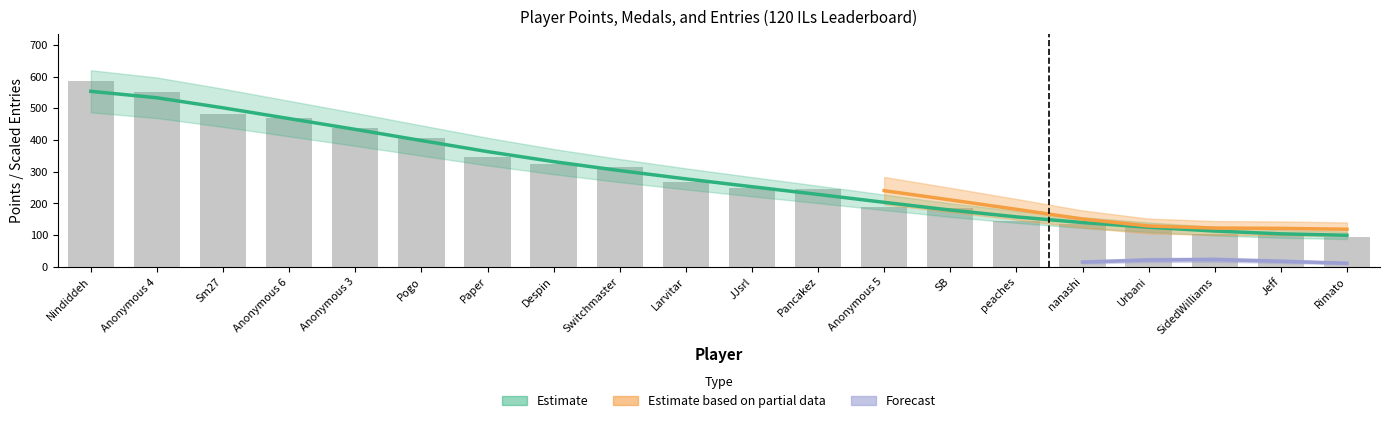

At which category is the sum across all series the highest?

Nindiddeh